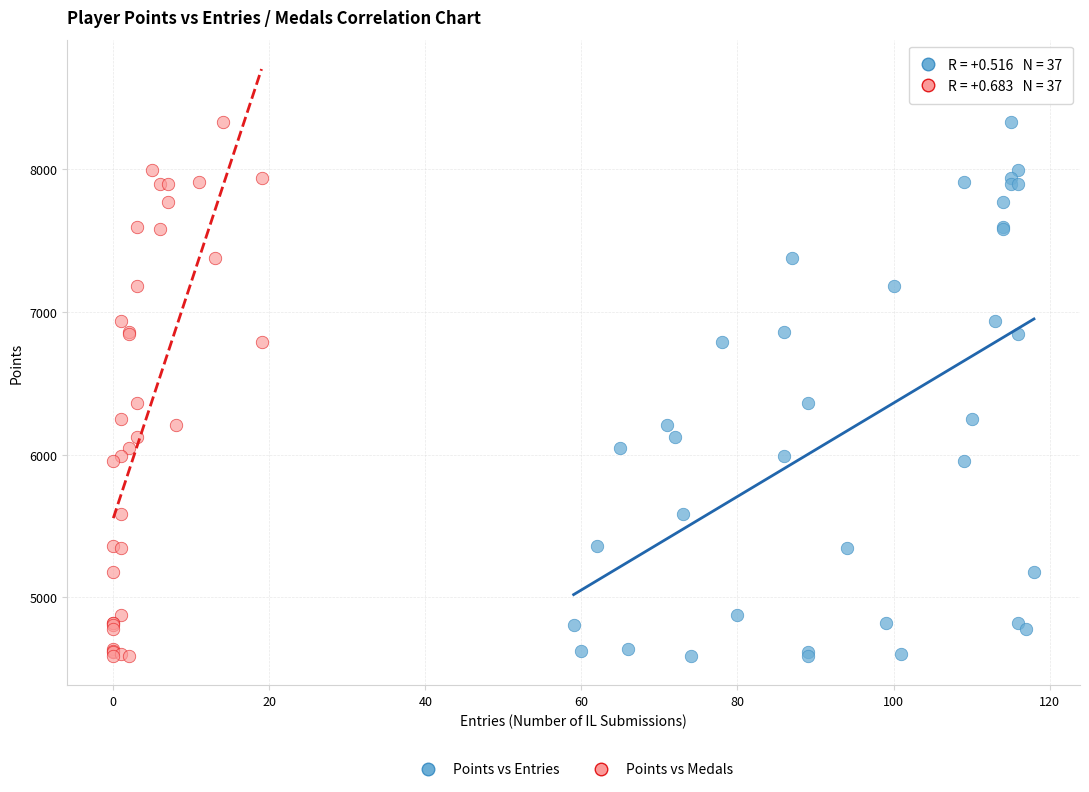

What are all the series names shown in the legend?

Points vs Entries, Points vs Medals